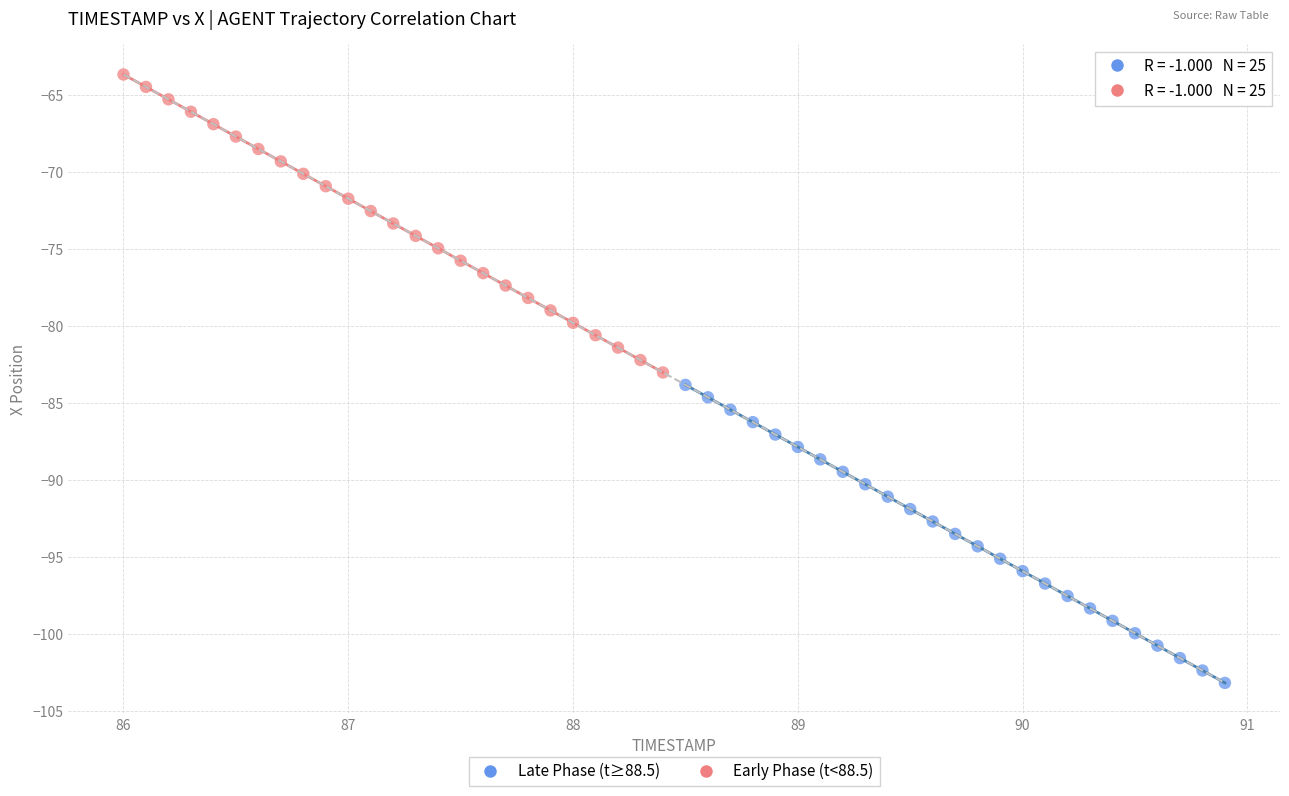

Which series contains the highest Y value?

Early Phase (t<88.5)